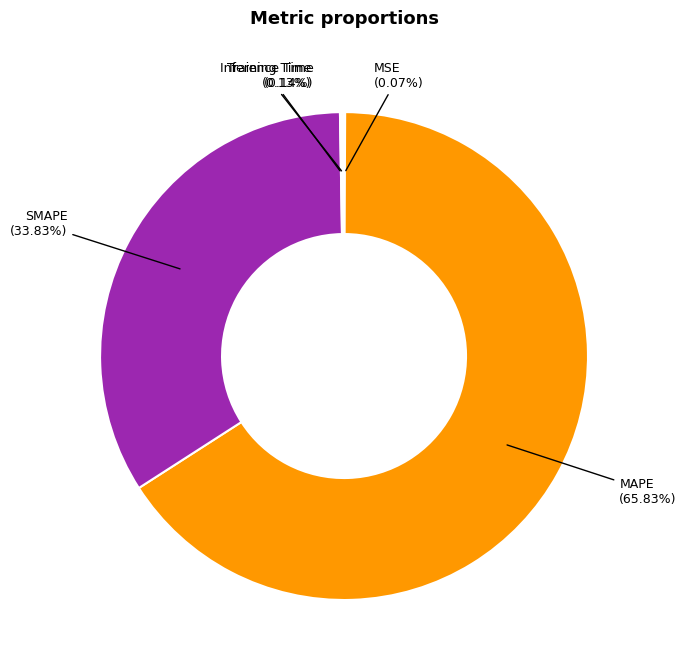

Is there any slice that represents more than half of the pie?

Yes